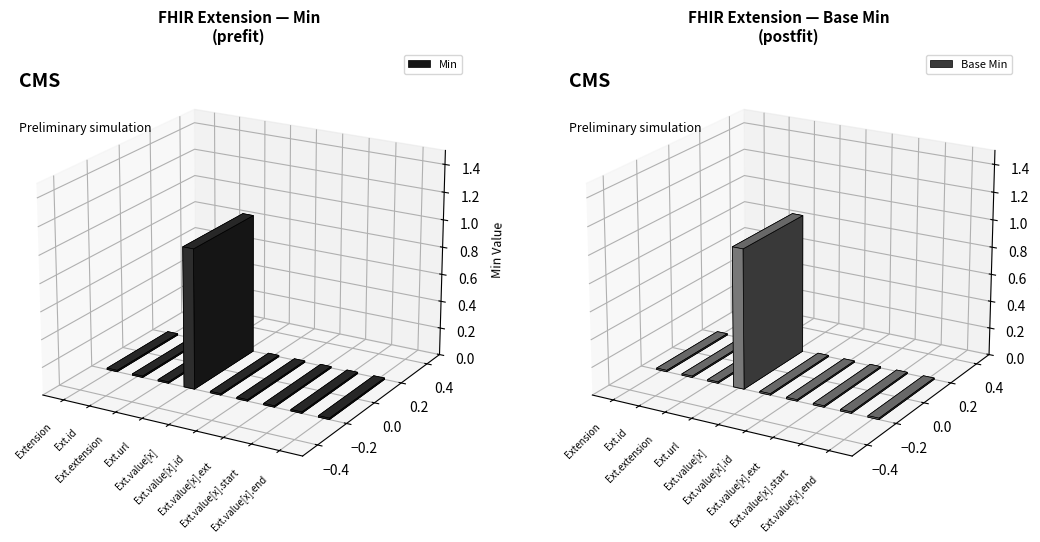

The Base Min series shows 0 at Extension.url. True or false?

False